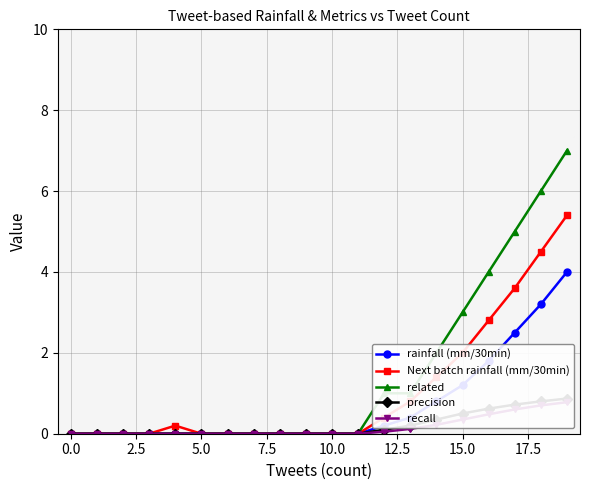

Reading right to left, extract all data points from this chart.

rainfall (mm/30min): 4.0	3.2	2.5	1.8	1.2	0.8	0.4	0.2	0.0	0.0	0.0	0.0	0.0	0.0	0.0	0.0	0.0	0.0	0.0	0.0
Next batch rainfall (mm/30min): 5.4	4.5	3.6	2.8	2.0	1.4	0.8	0.4	0.0	0.0	0.0	0.0	0.0	0.0	0.0	0.2	0.0	0.0	0.0	0.0
related: 7.0	6.0	5.0	4.0	3.0	2.0	1.0	1.0	0.0	0.0	0.0	0.0	0.0	0.0	0.0	0.0	0.0	0.0	0.0	0.0
precision: 0.9	0.8	0.7	0.6	0.5	0.3	0.2	0.1	0.0	0.0	0.0	0.0	0.0	0.0	0.0	0.0	0.0	0.0	0.0	0.0
recall: 0.8	0.7	0.6	0.5	0.3	0.2	0.1	0.1	0.0	0.0	0.0	0.0	0.0	0.0	0.0	0.0	0.0	0.0	0.0	0.0